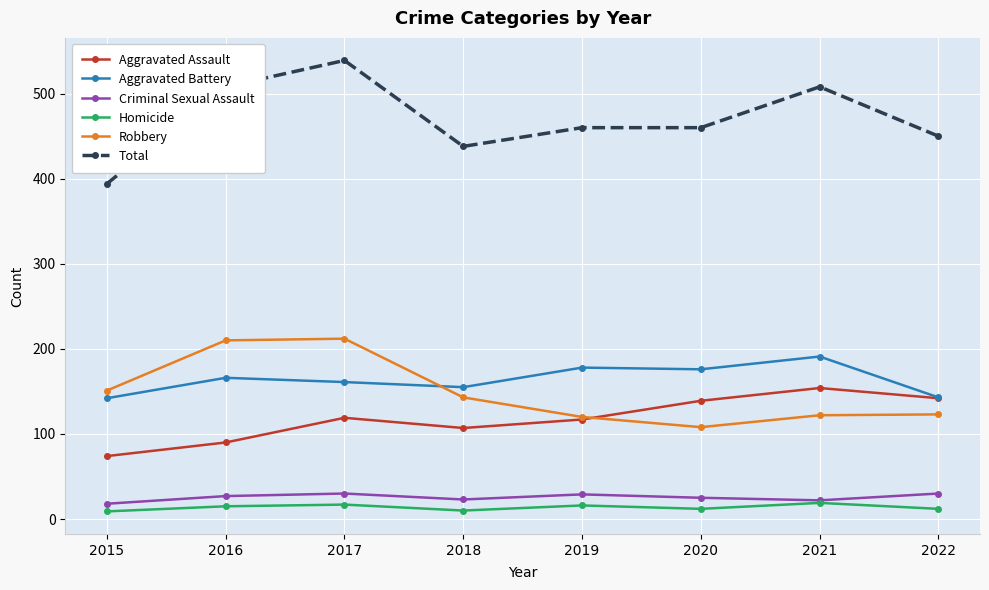

How many values in the Robbery series are below 143?

4